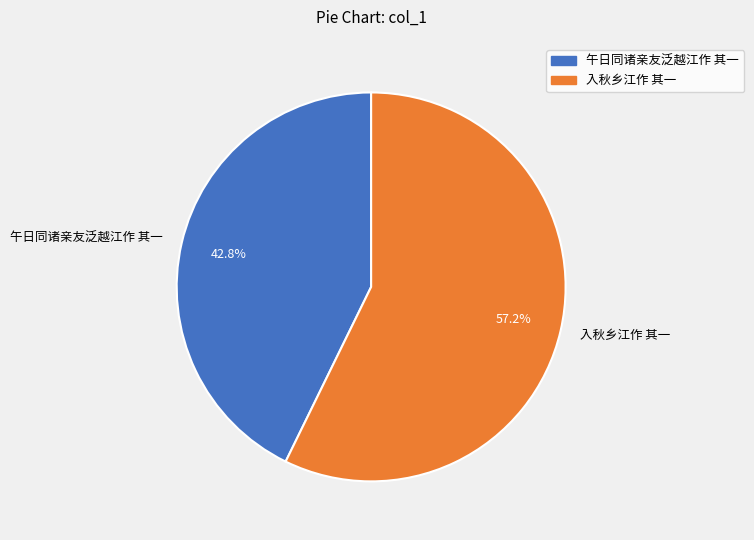

Does 入秋乡江作 其一 account for over 50% of the chart?

Yes